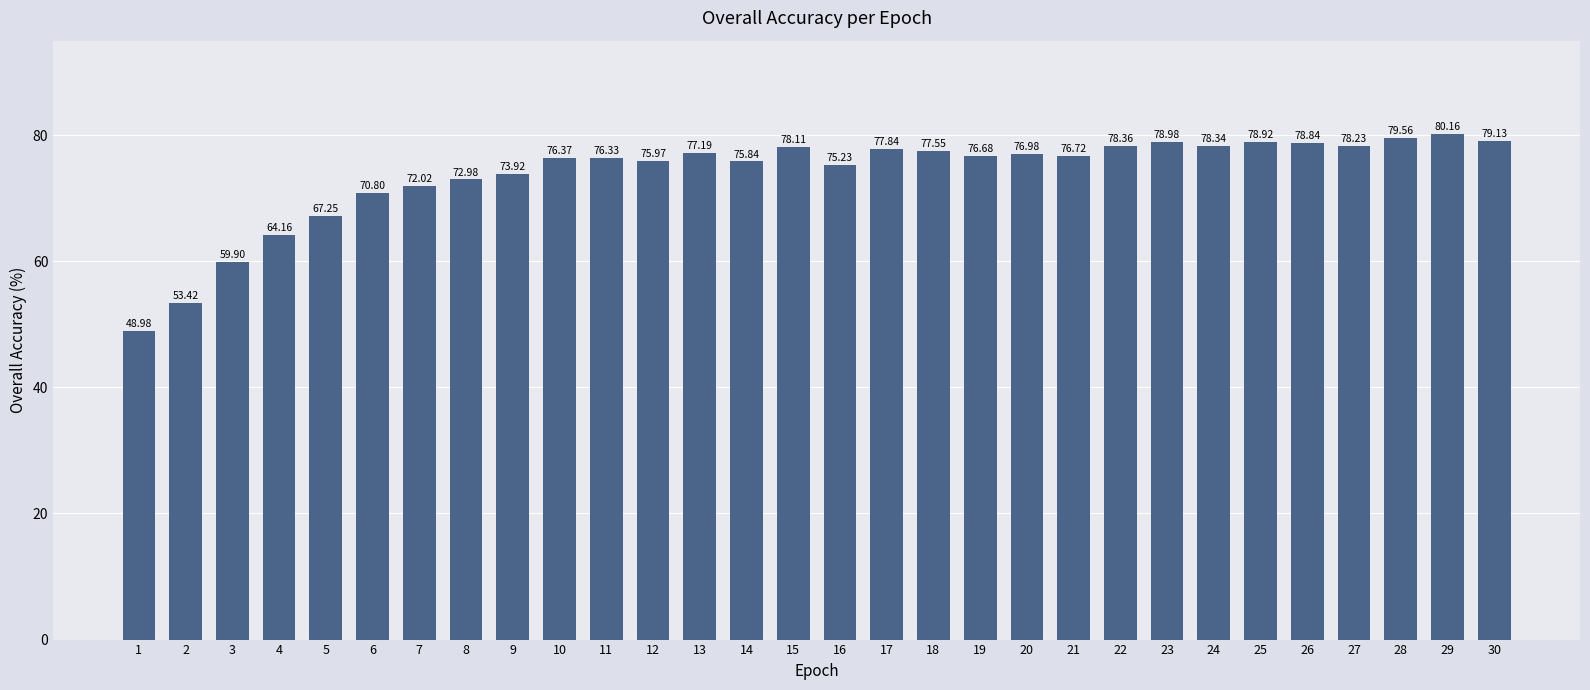

Where does the data first go above 76?

10